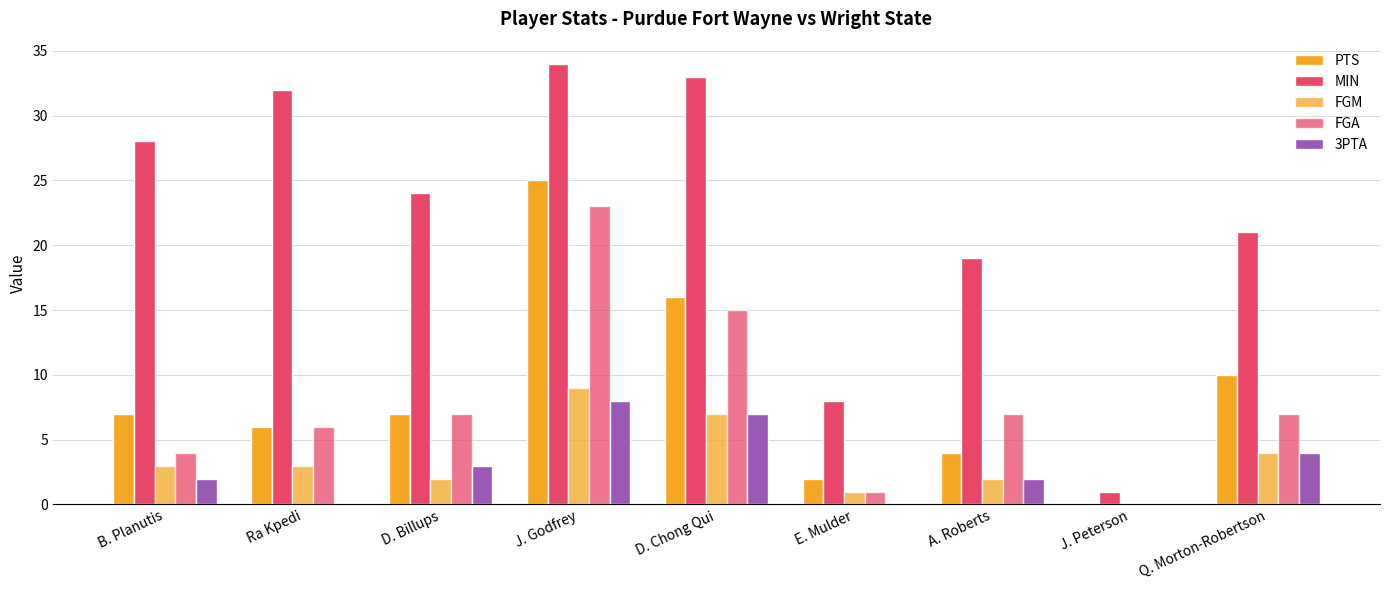

Rank the categories by PTS value from highest to lowest.

J. Godfrey, D. Chong Qui, Q. Morton-Robertson, B. Planutis, D. Billups, Ra Kpedi, A. Roberts, E. Mulder, J. Peterson